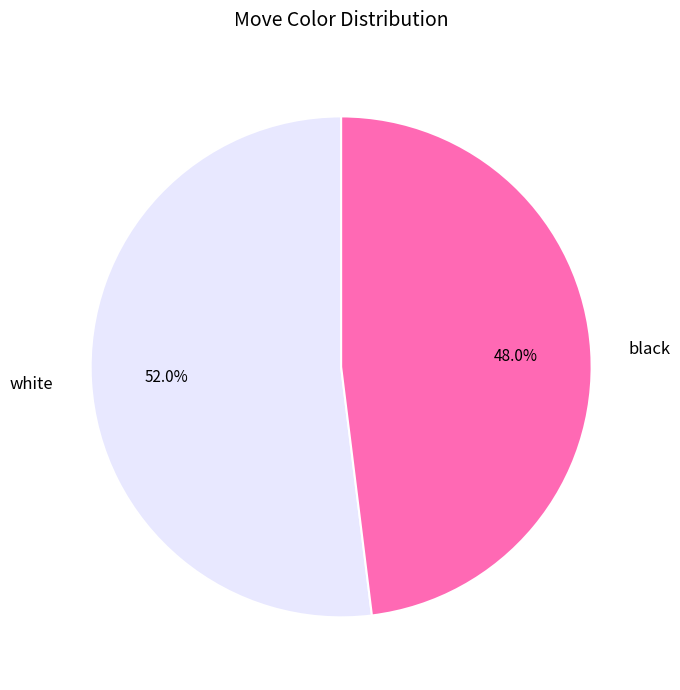

How many segments does this pie chart have?

2